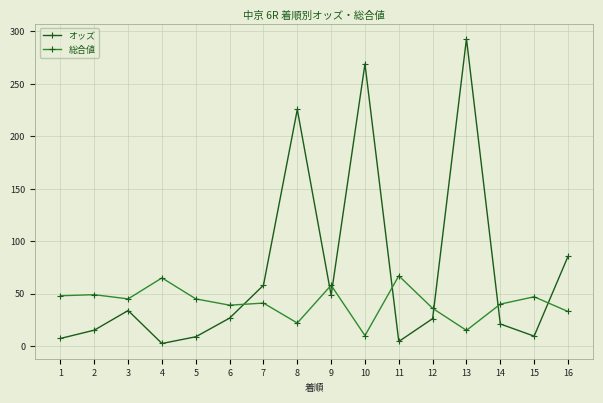

Rank the series by their maximum value, from highest to lowest.

オッズ, 総合値